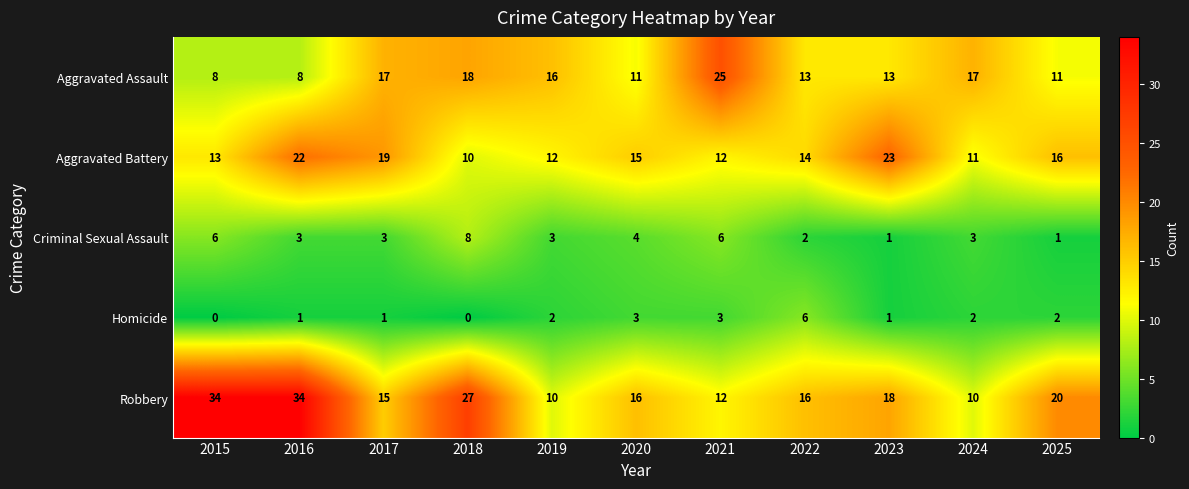

Is it true that Criminal Sexual Assault equals 3 at 2019?

True